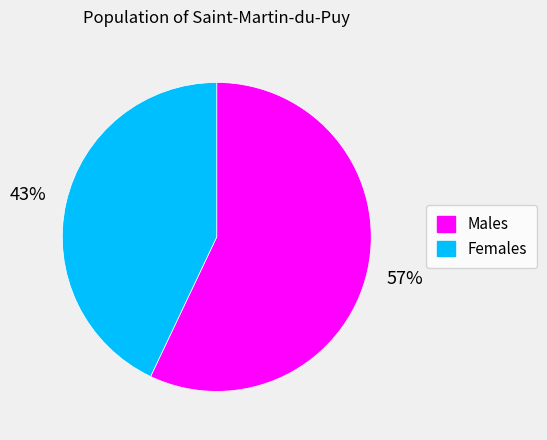

To the nearest percent, what is the difference between the largest and smallest slice percentages?

14%